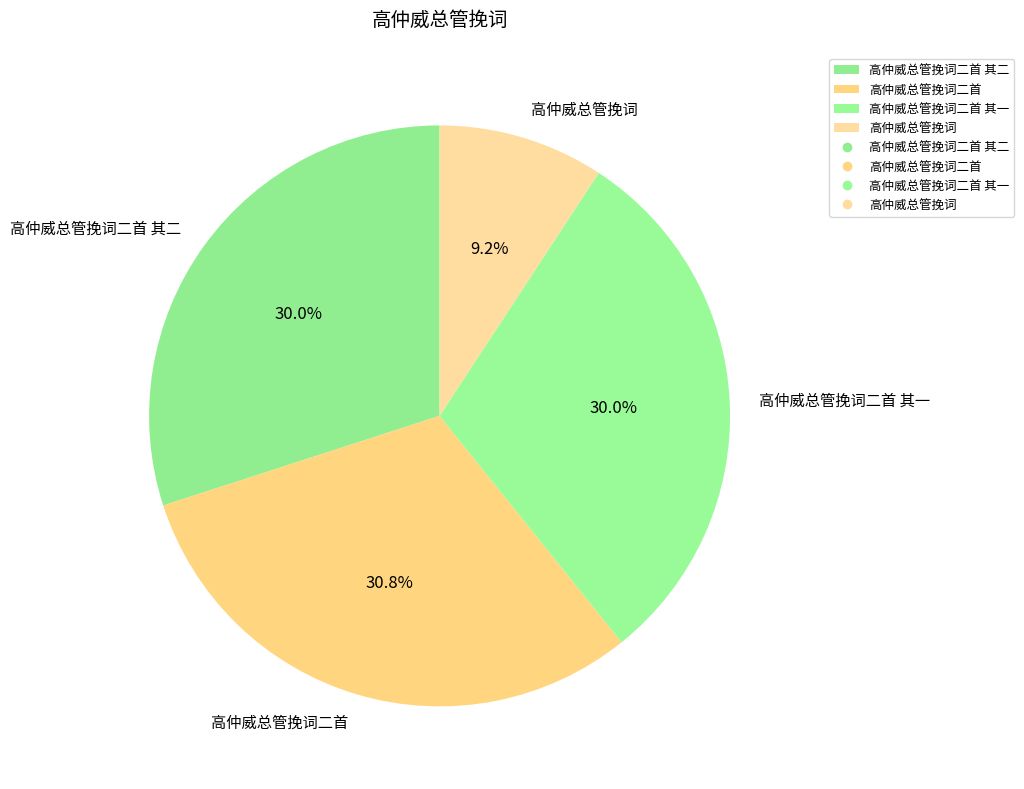

Which has a higher value, 高仲威总管挽词二首 其二 or 高仲威总管挽词?

高仲威总管挽词二首 其二